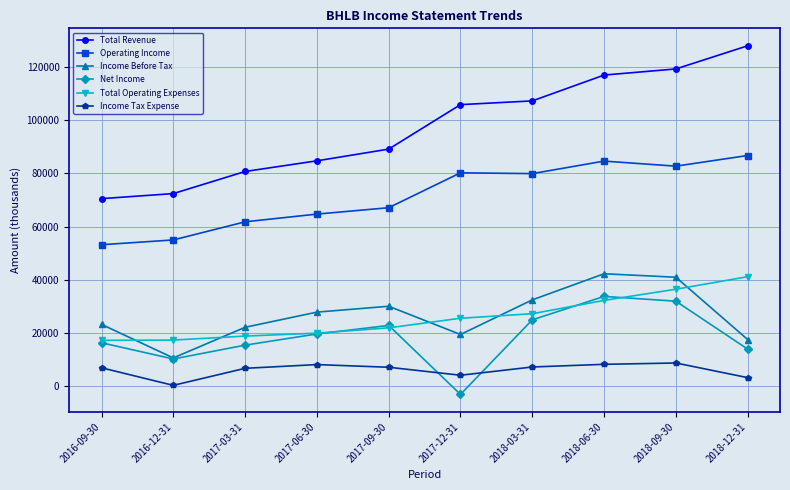

Which series has the largest total across all categories?

Total Revenue